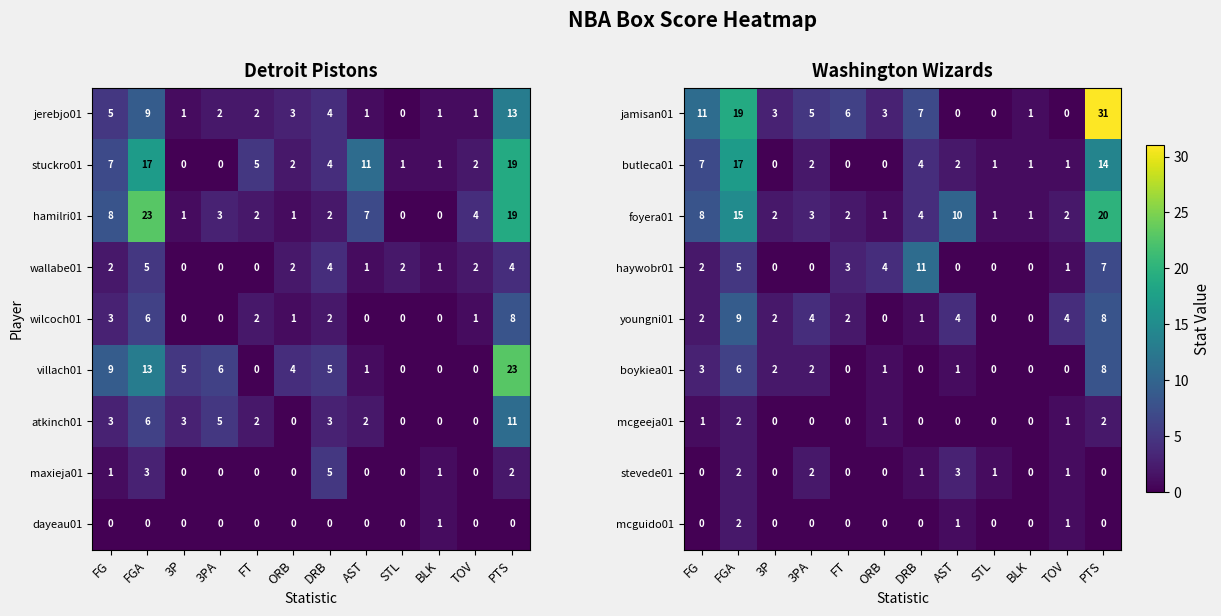

The mcgeeja01 series shows -1 at DRB. True or false?

False